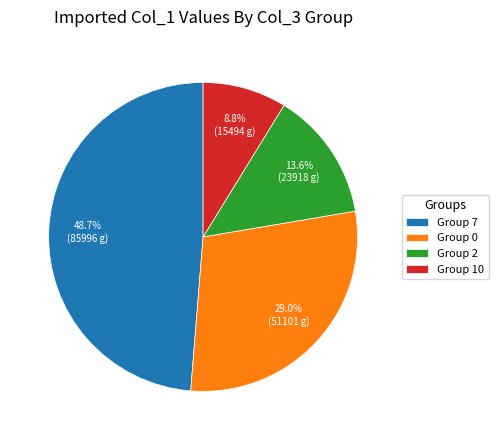

Which category has the biggest portion of the pie?

Group 7